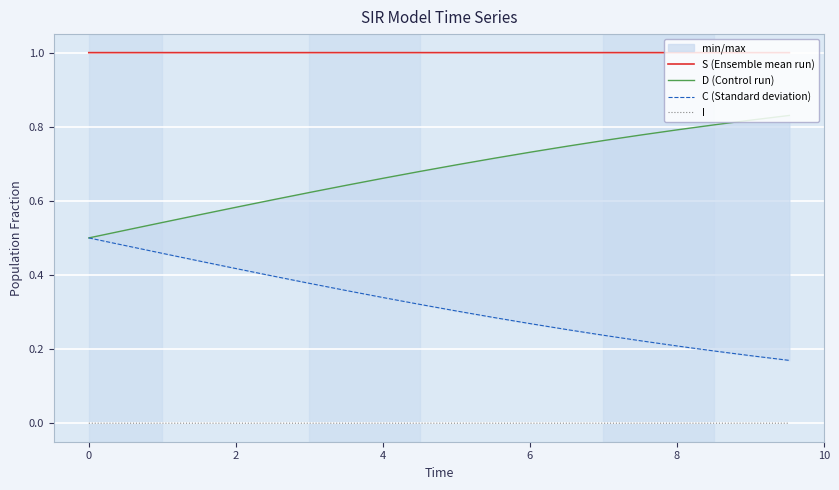

True or false: I and S (Ensemble mean run) intersect in this chart.

False